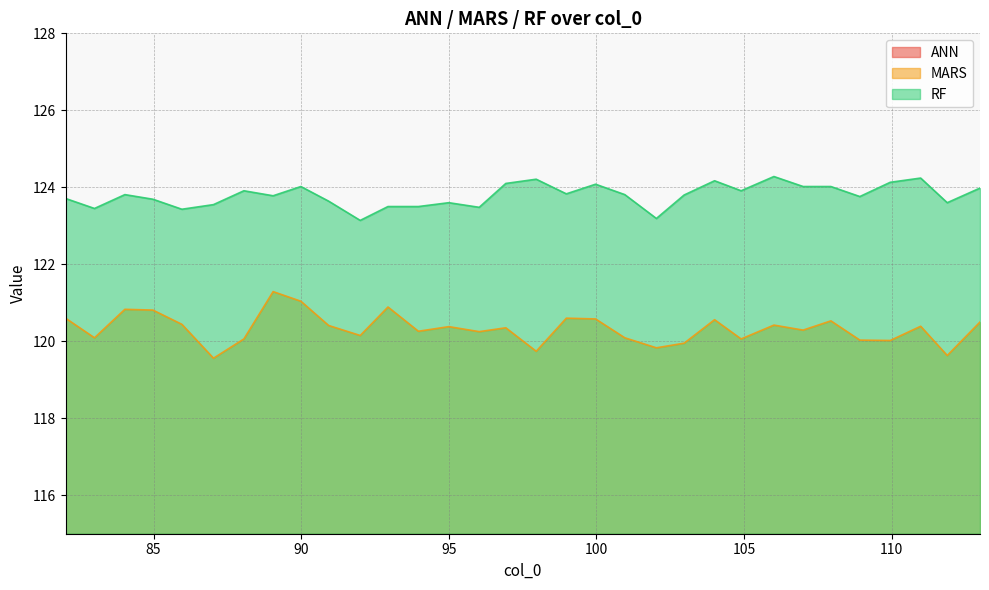

True or false: RF has more than 1 points higher than both neighbors.

True